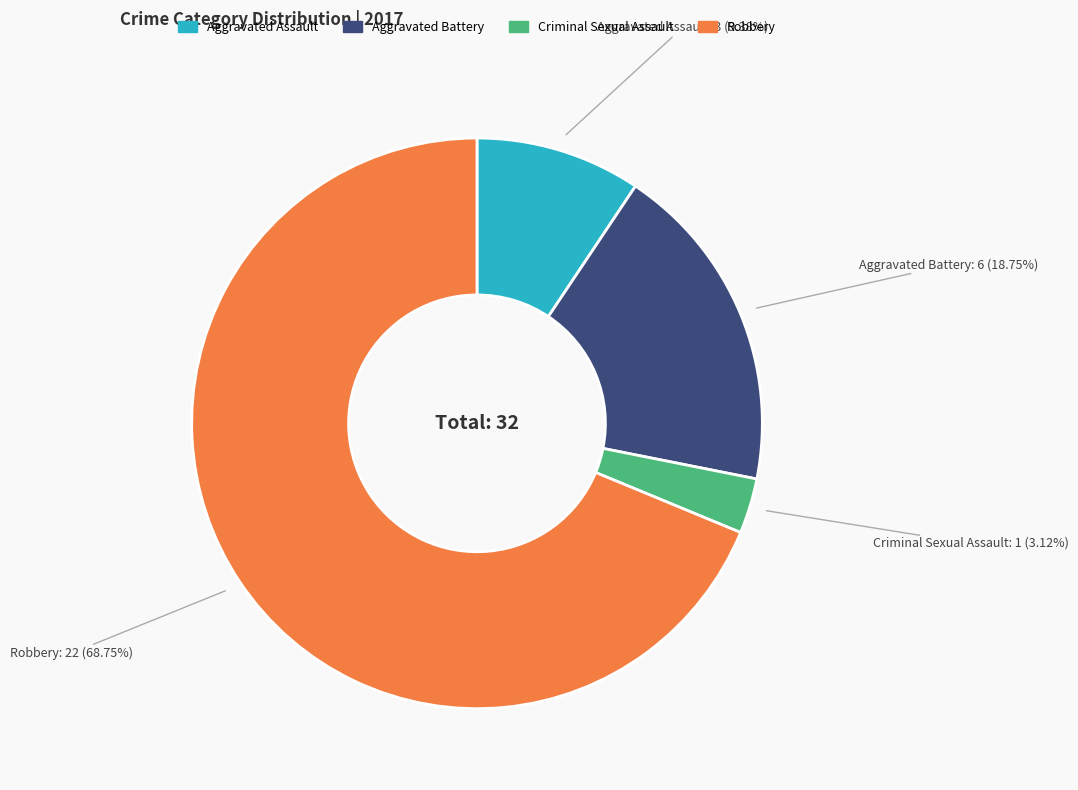

The Aggravated Assault slice represents 3% of the pie. True or false?

False